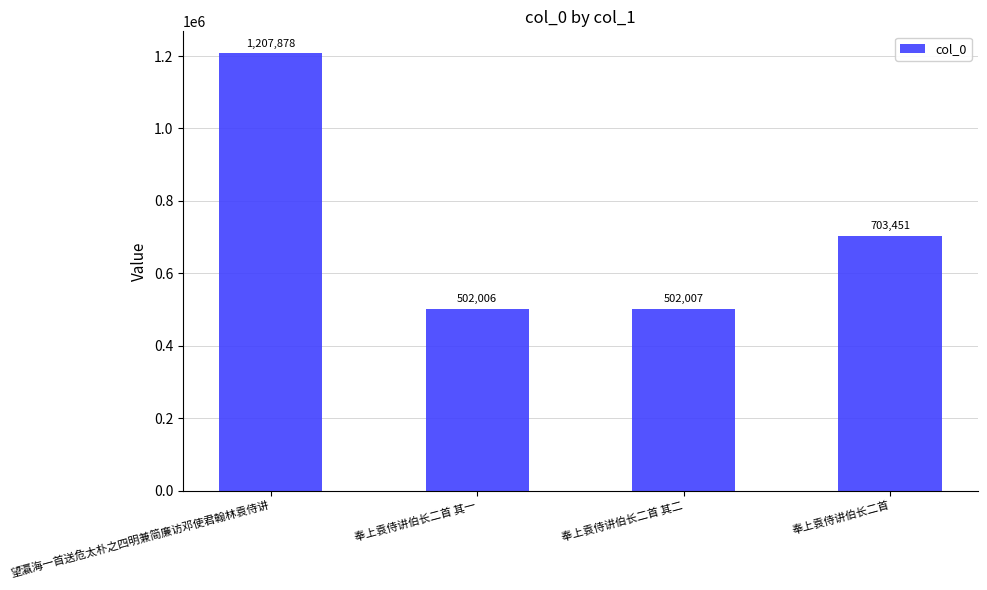

List the labels in order of value, largest first.

望瀛海一首送危太朴之四明兼简廉访邓使君翰林袁侍讲, 奉上袁侍讲伯长二首, 奉上袁侍讲伯长二首 其二, 奉上袁侍讲伯长二首 其一